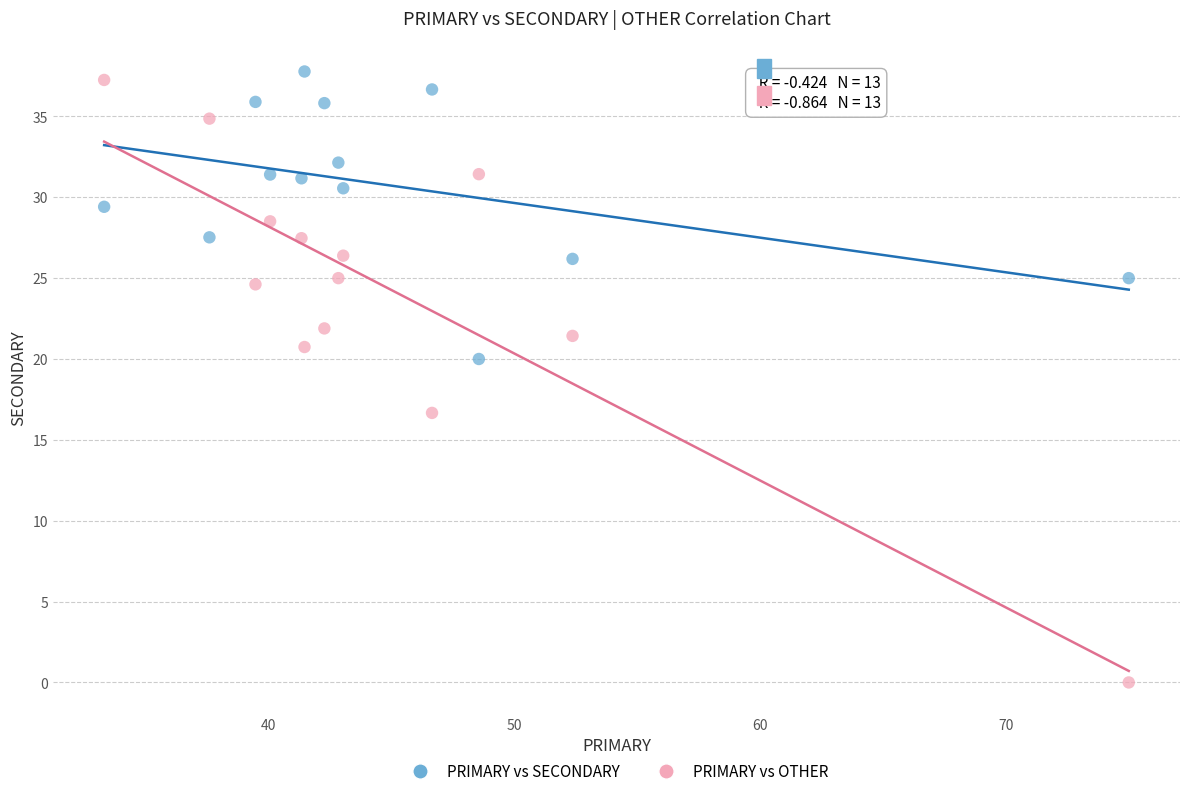

Across all data points, what is the range of X values (max minus min)?

41.7